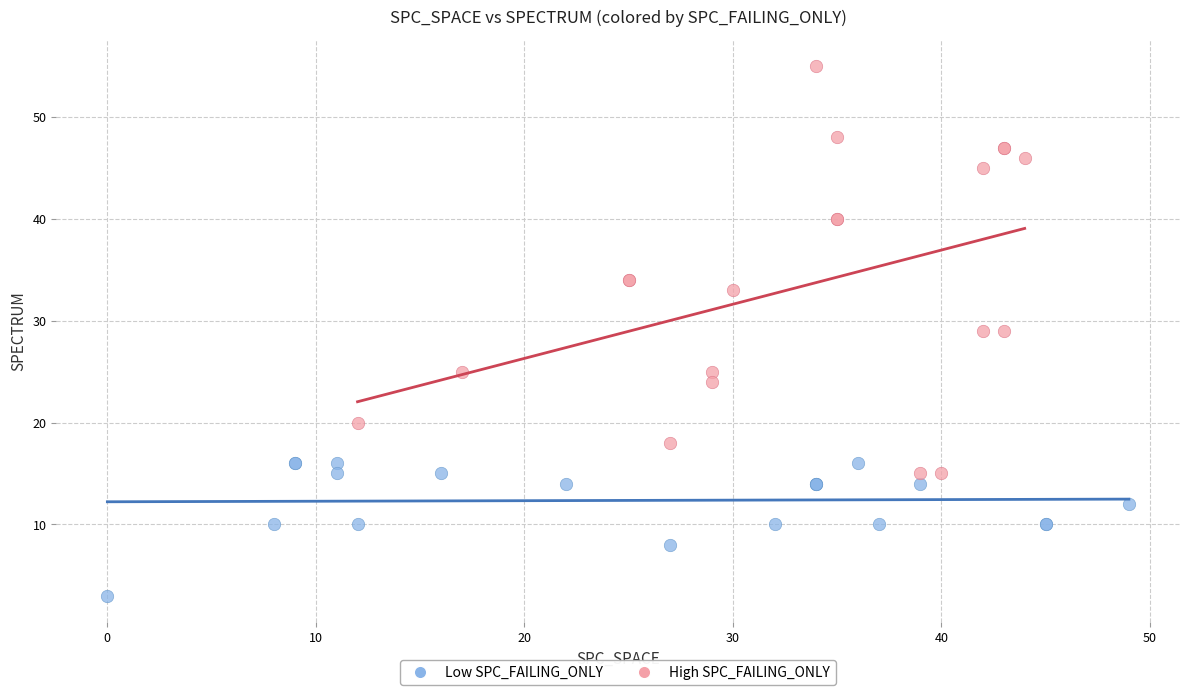

Which series reaches the minimum Y coordinate?

Low SPC_FAILING_ONLY